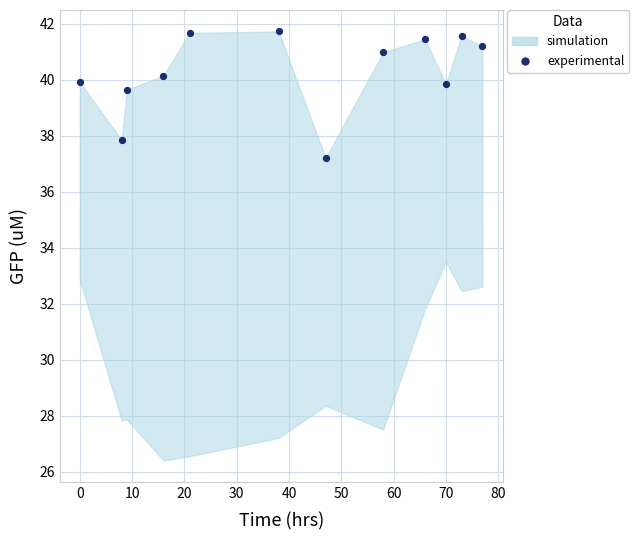

What Y value in the scatter plot is closest to 39?

39.6